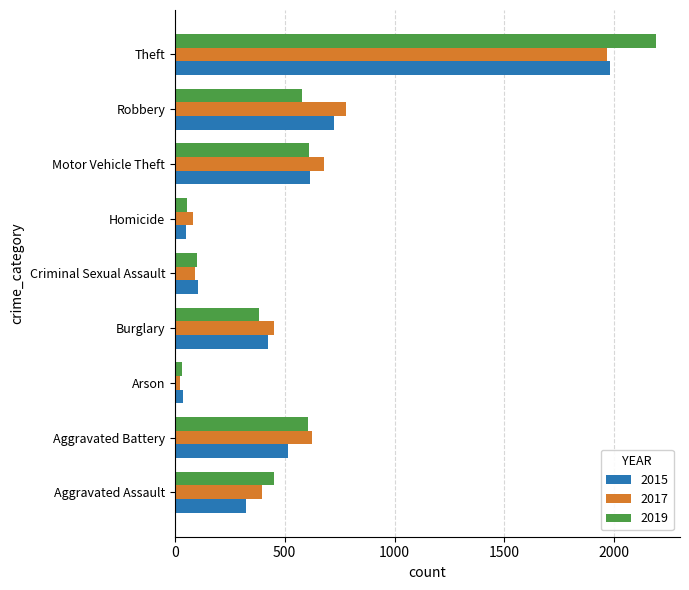

At which category is the sum across all series the highest?

Theft